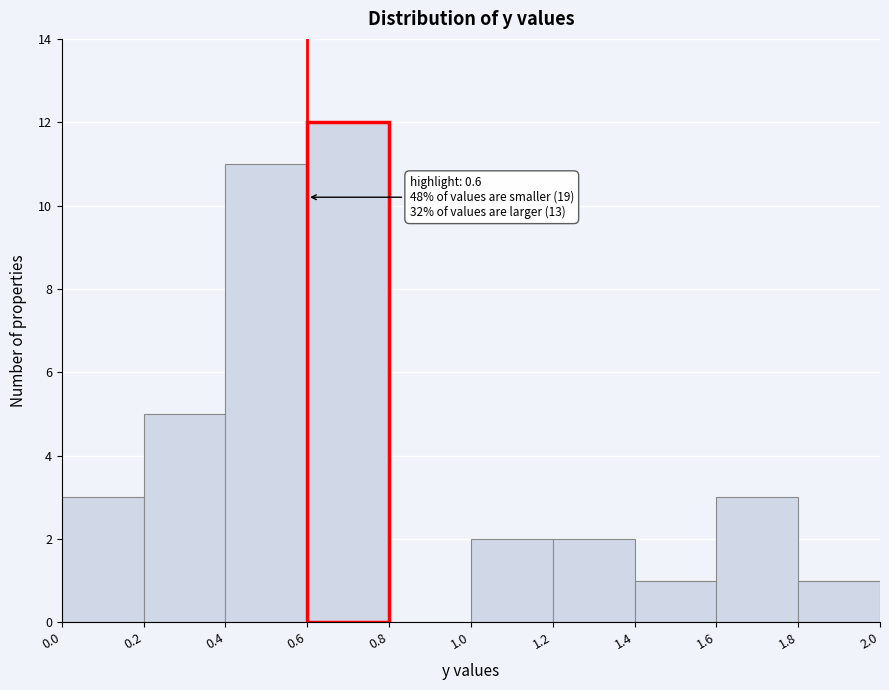

Which range on the x-axis has the tallest bar?

0.6 to 0.8